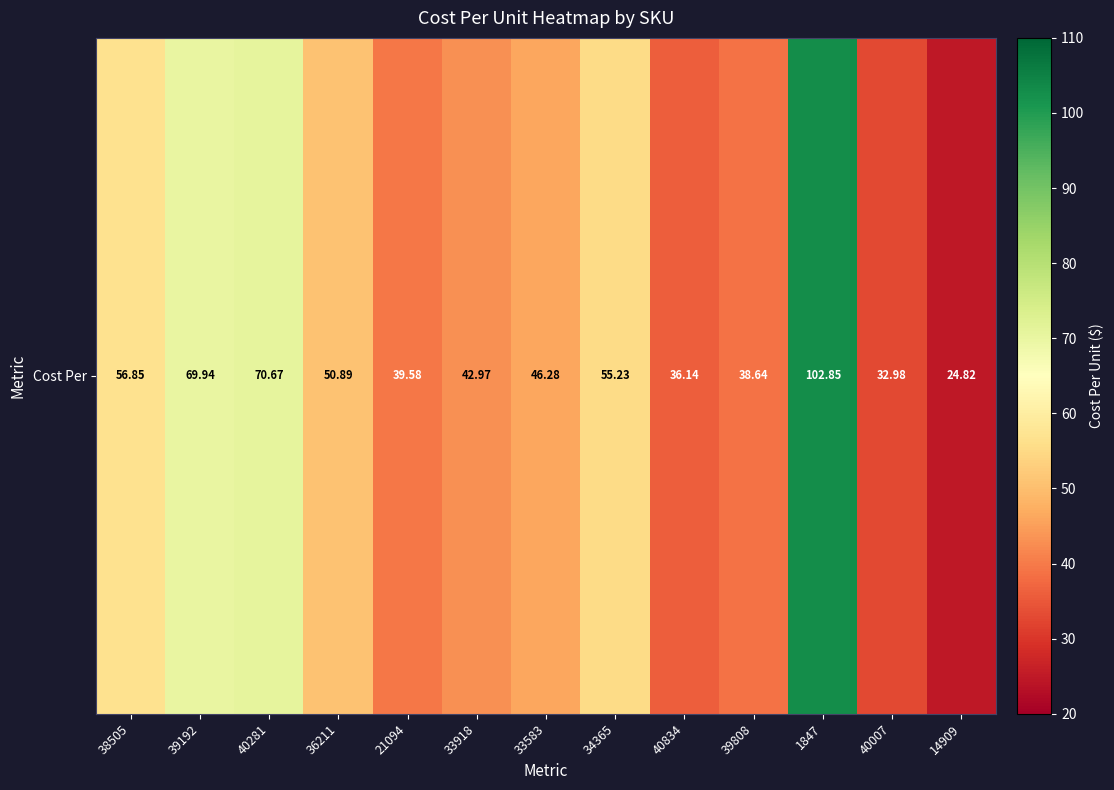

Rank the categories by value from lowest to highest.

14909, 40007, 40834, 39808, 21094, 33918, 33583, 36211, 34365, 38505, 39192, 40281, 1847